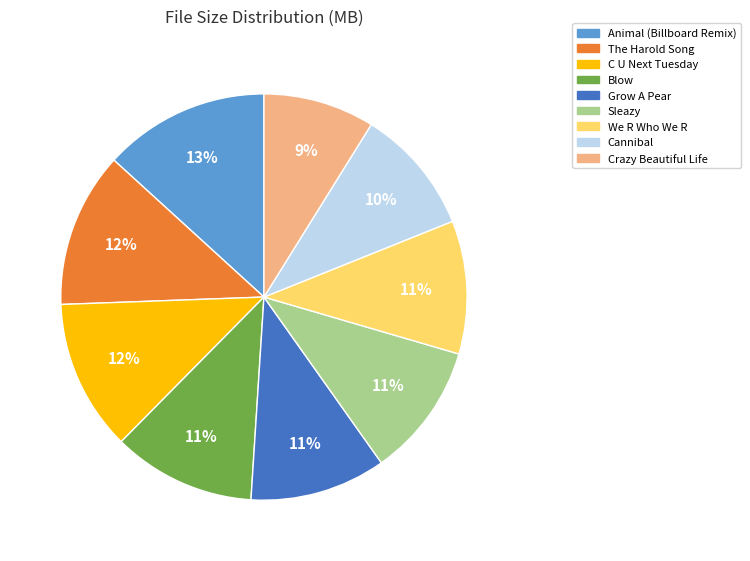

To the nearest percent, what is the average slice percentage?

11%